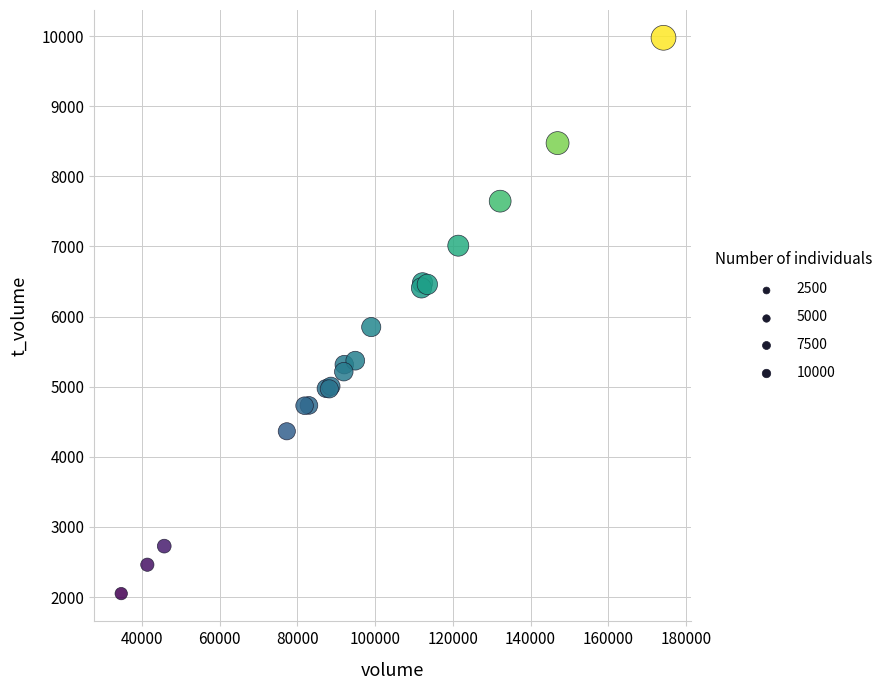

What Y value in the scatter plot is closest to 6012?

5850